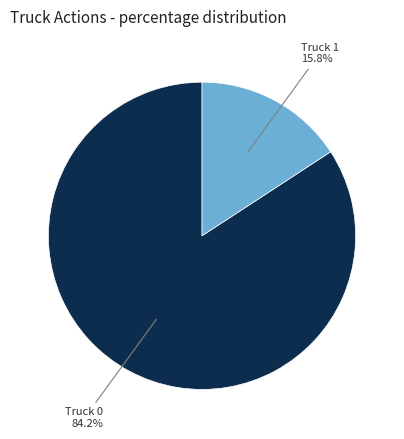

To the nearest percent, what is the difference between the largest and smallest slice percentages?

68%